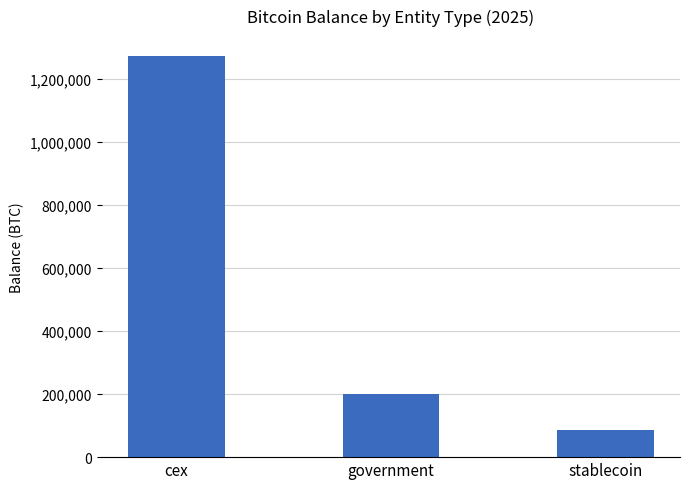

Does the chart contain any negative values?

No